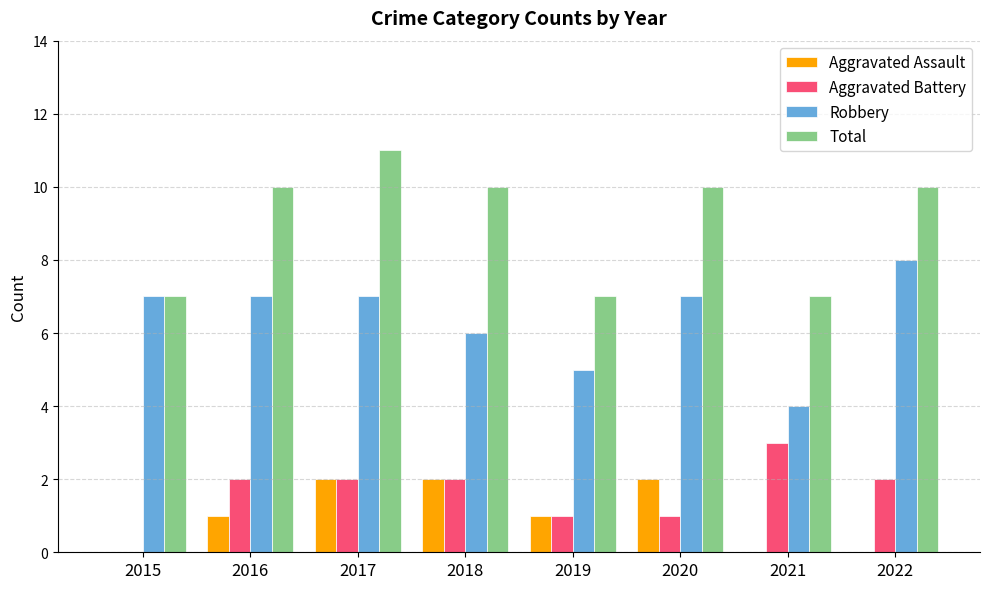

What is the total value across all series at 2015?

14